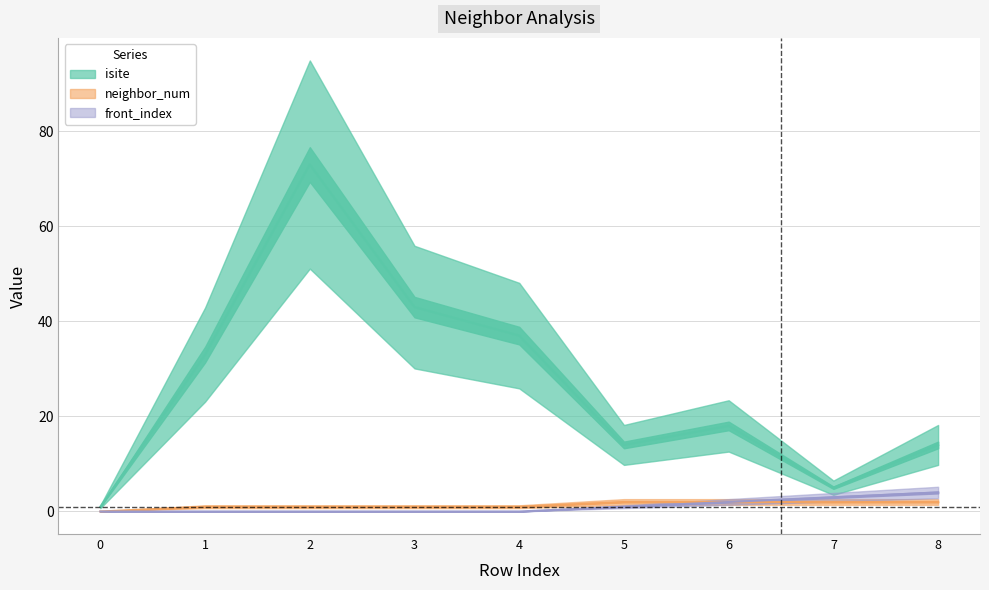

Reading left to right, list all the values displayed in this chart.

isite: 0=1	1=33	2=73	3=43	4=37	5=14	6=18	7=5	8=14
neighbor_num: 0=0	1=1	2=1	3=1	4=1	5=2	6=2	7=2	8=2
front_index: 0=0	1=0	2=0	3=0	4=0	5=1	6=2	7=3	8=4